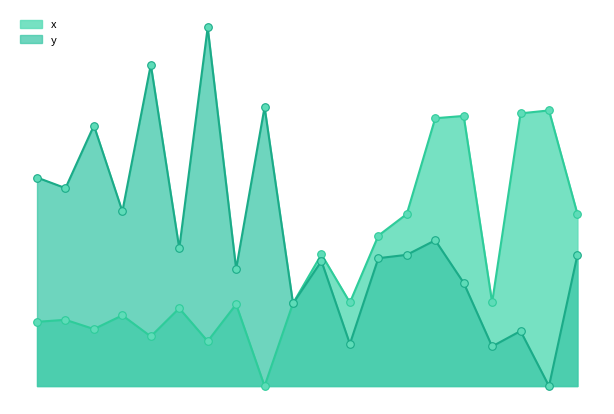

At which category is the sum across all series the highest?

14